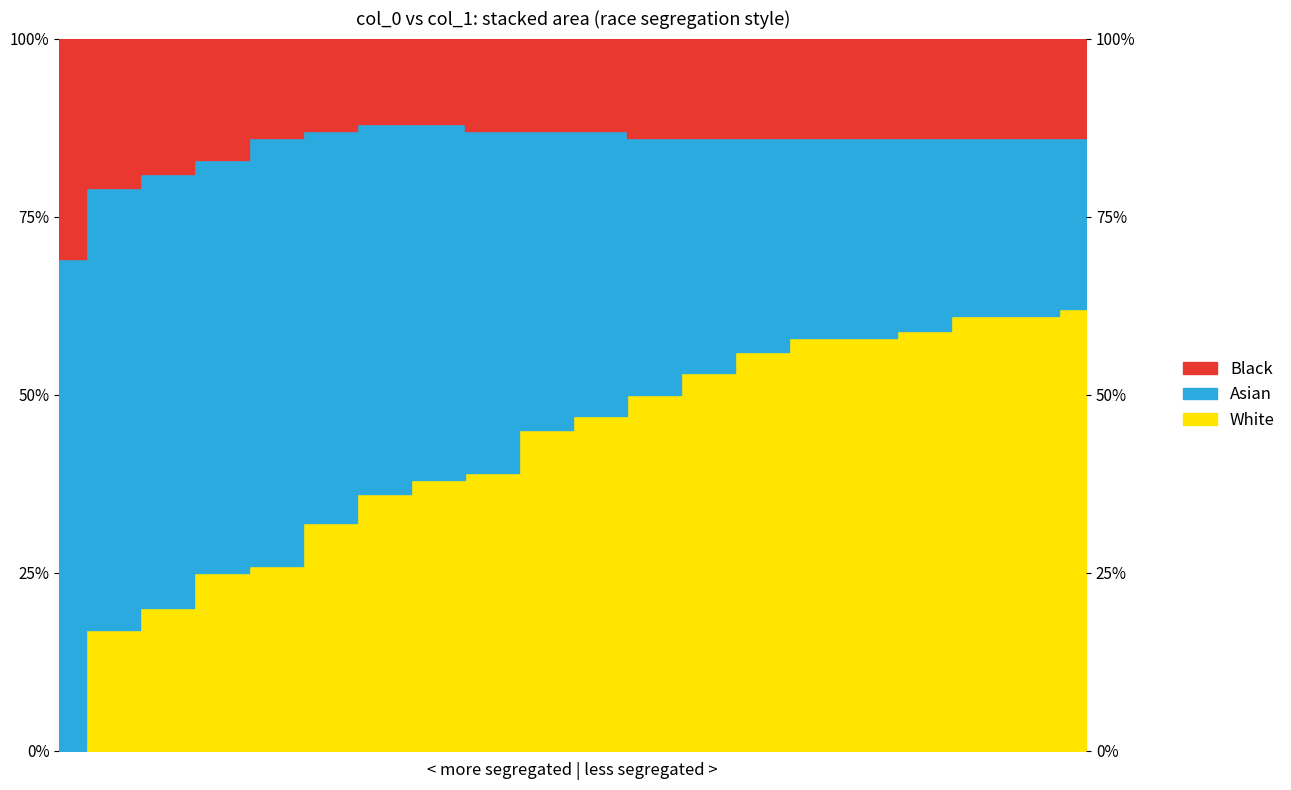

The Black series shows 1.4 at 9. True or false?

False